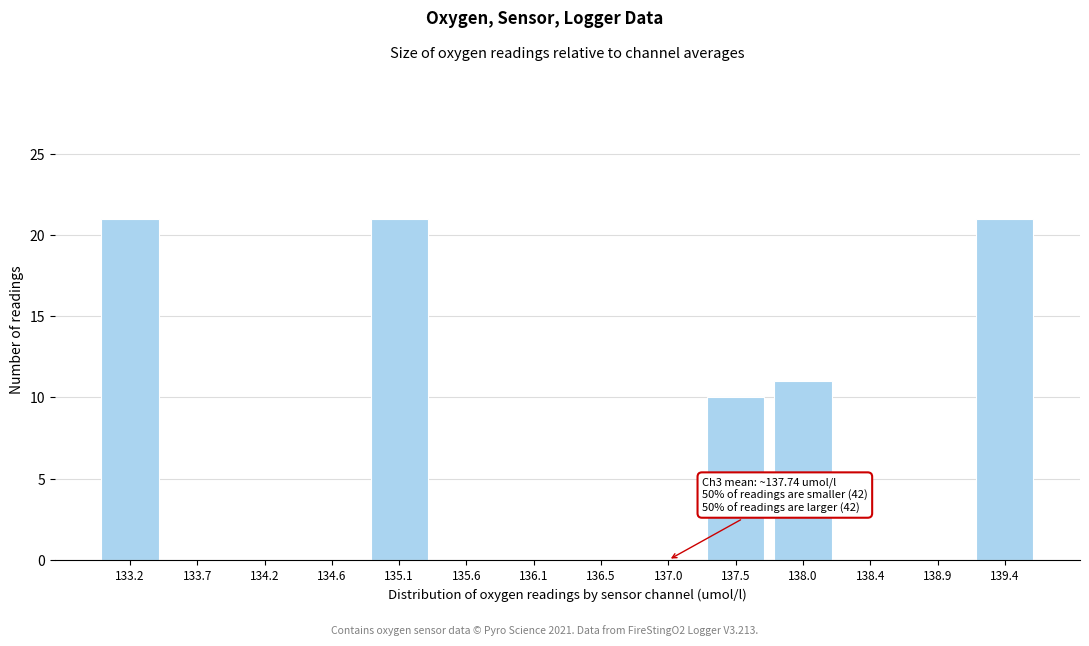

Reading left to right, extract all data points from this chart.

133.2=21	133.7=0	134.2=0	134.6=0	135.1=21	135.6=0	136.1=0	136.5=0	137.0=0	137.5=10	138.0=11	138.4=0	138.9=0	139.4=21